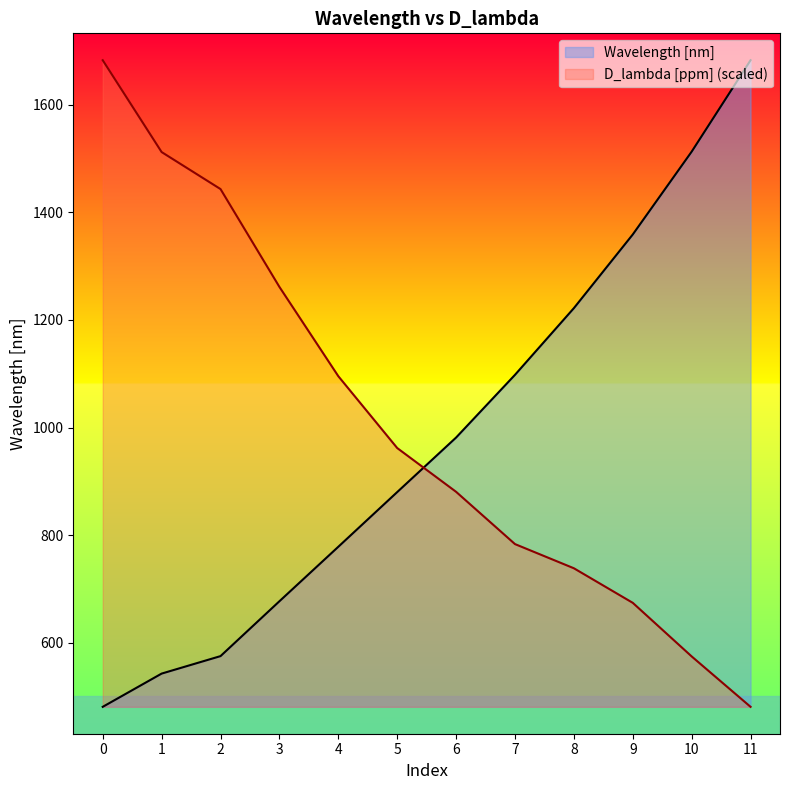

True or false: Wavelength [nm] has more than 0 interior local peaks.

False